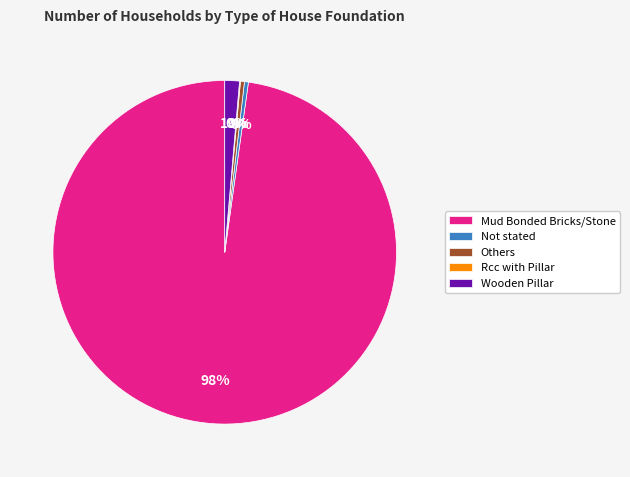

What is the largest slice in the pie chart?

Mud Bonded Bricks/Stone